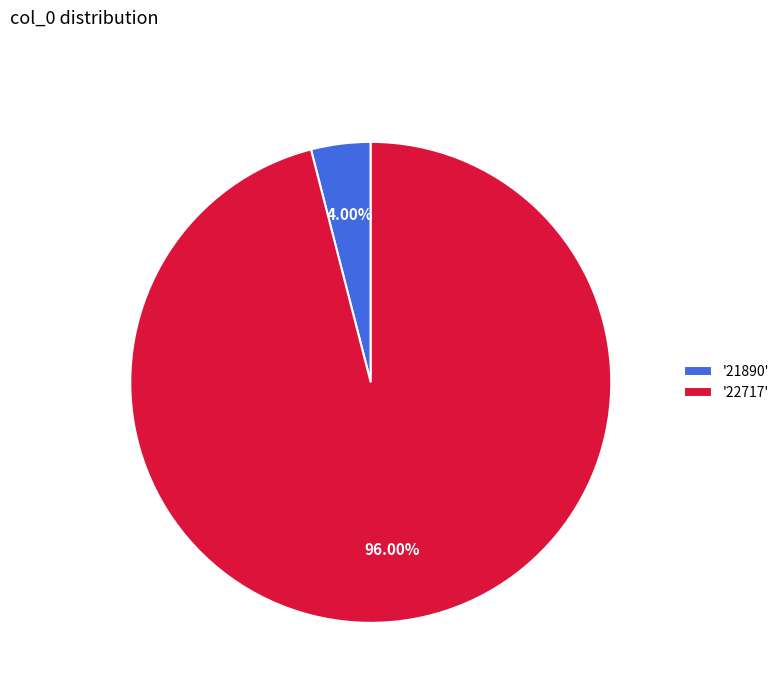

Which slice represents more than half of the pie?

'22717'